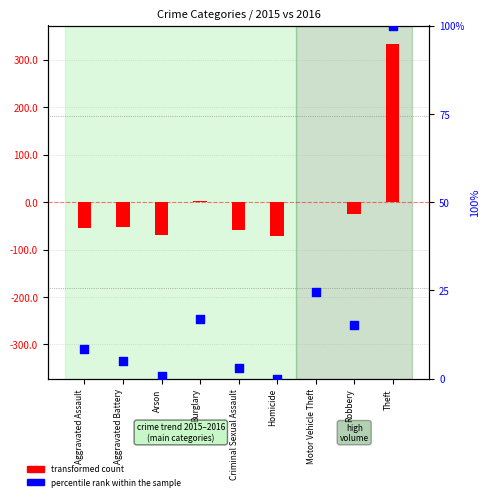

At how many categories does at least one series exceed -59?

9